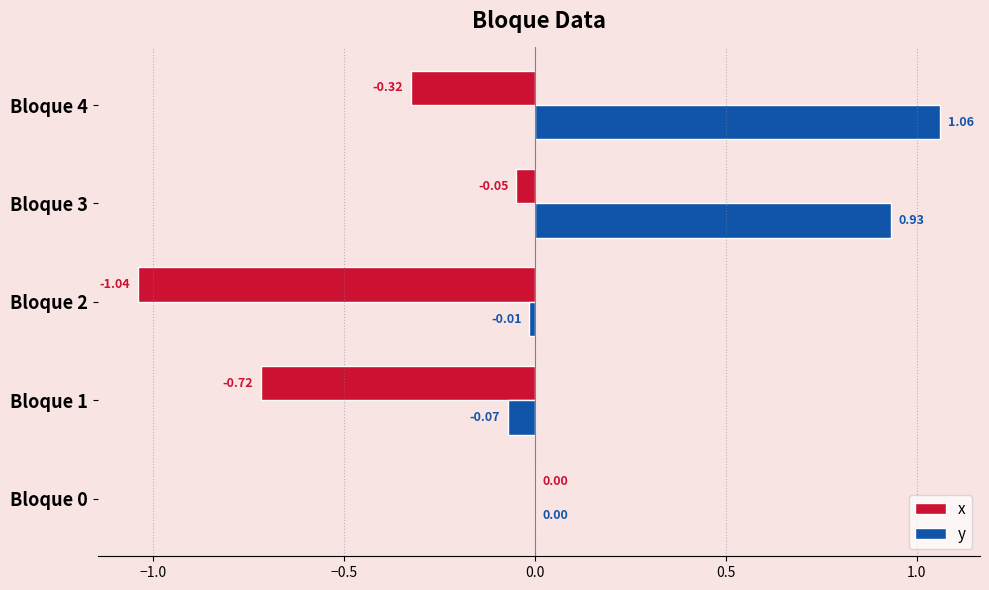

What are all the series names shown in the legend?

x, y